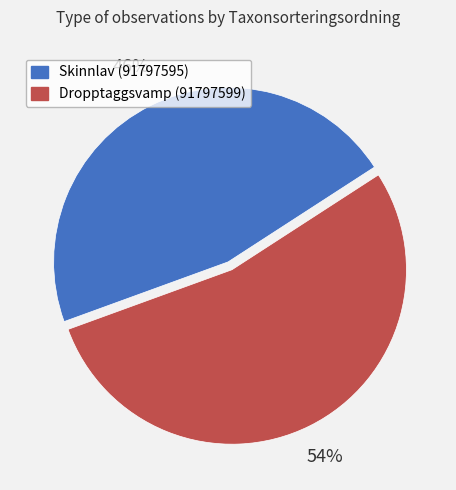

Which slice is the largest?

Dropptaggsvamp (91797599)